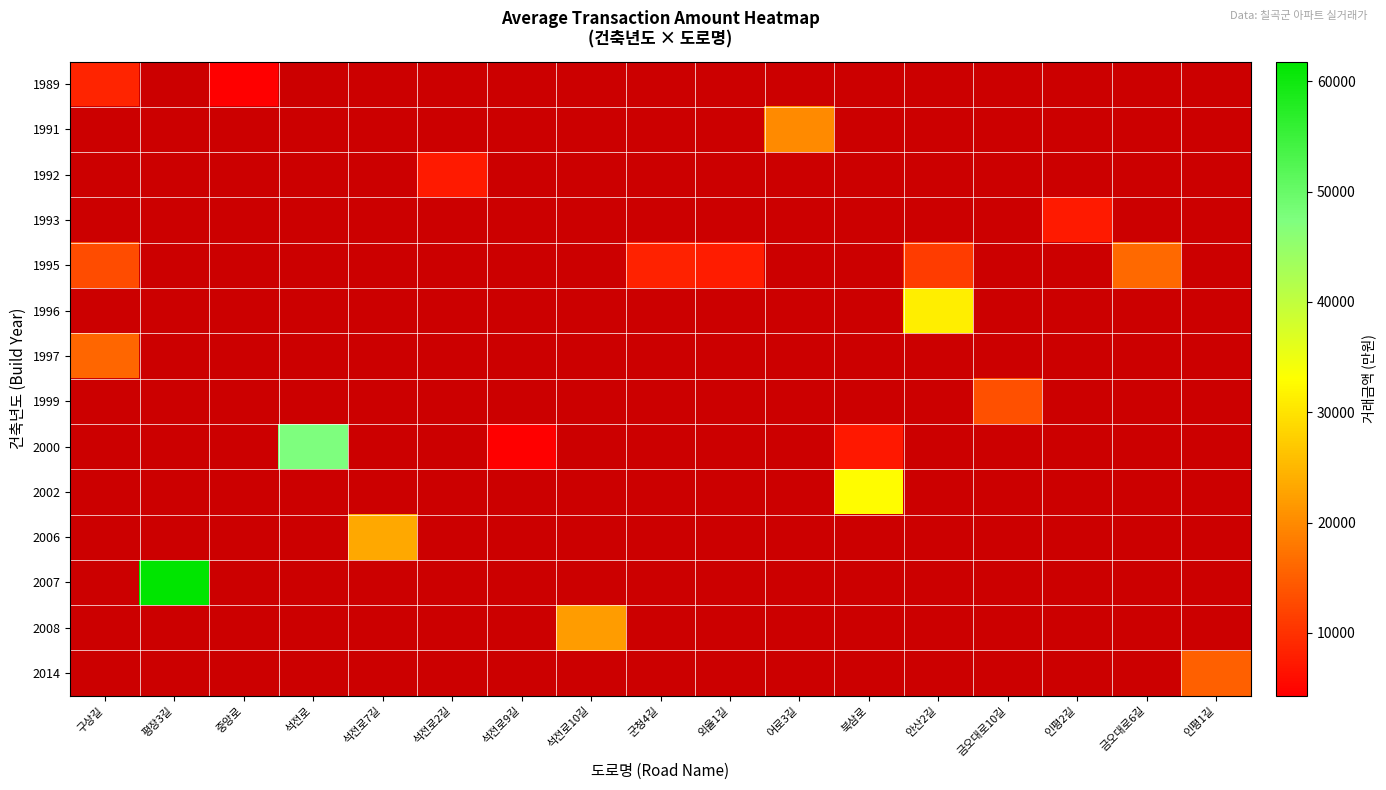

Rank the categories by 2014 value from lowest to highest.

구상길, 평장3길, 중앙로, 석전로, 석전로7길, 석전로2길, 석전로9길, 석전로10길, 군청4길, 외율1길, 어로3길, 북삼로, 안산2길, 금오대로10길, 인평2길, 금오대로6길, 인평1길